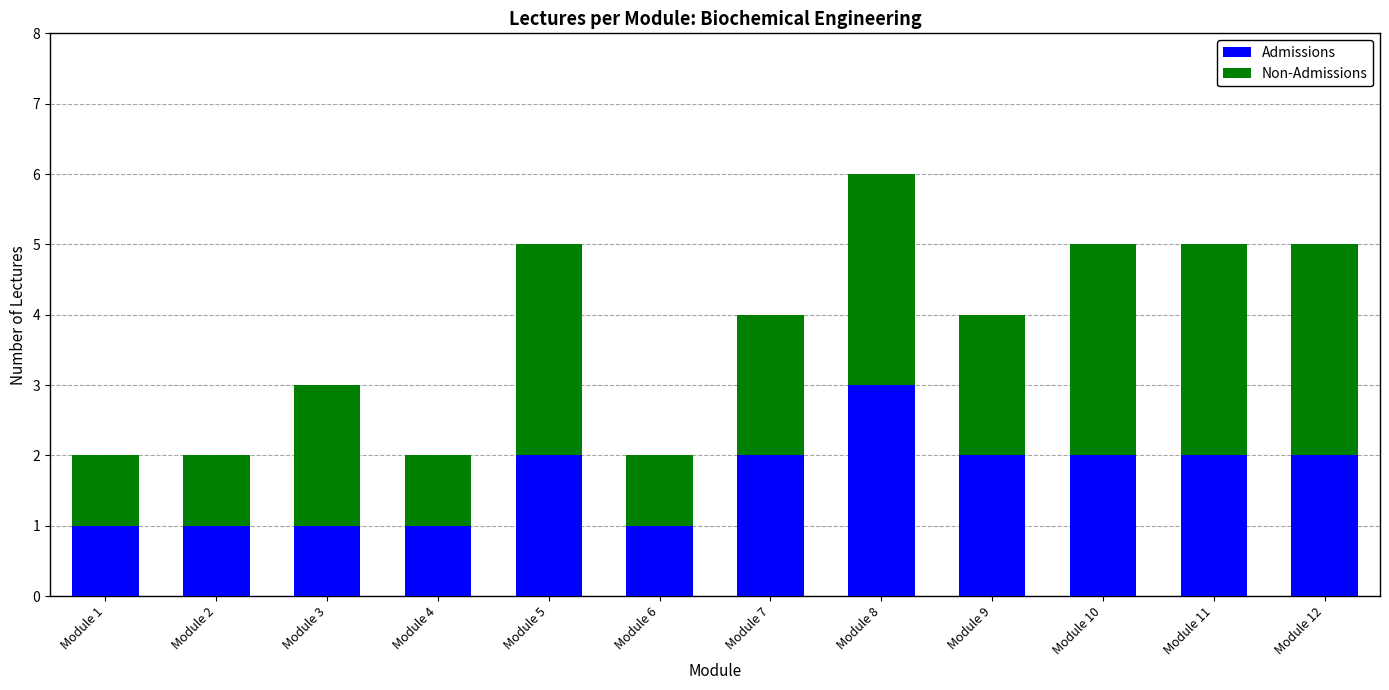

True or false: Admissions has a value of 1 at Module 8.

False